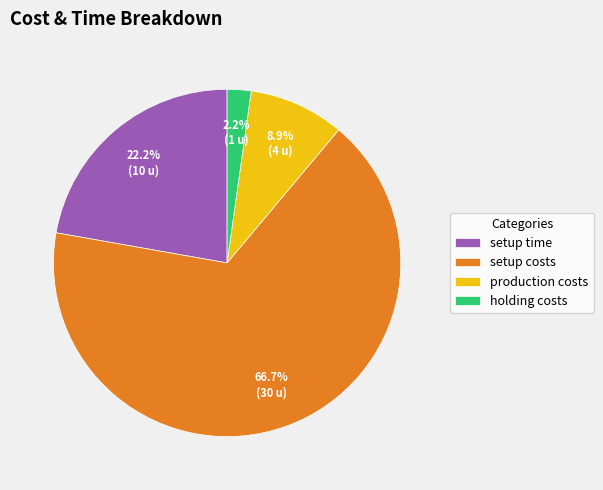

Is there any slice that represents more than half of the pie?

Yes